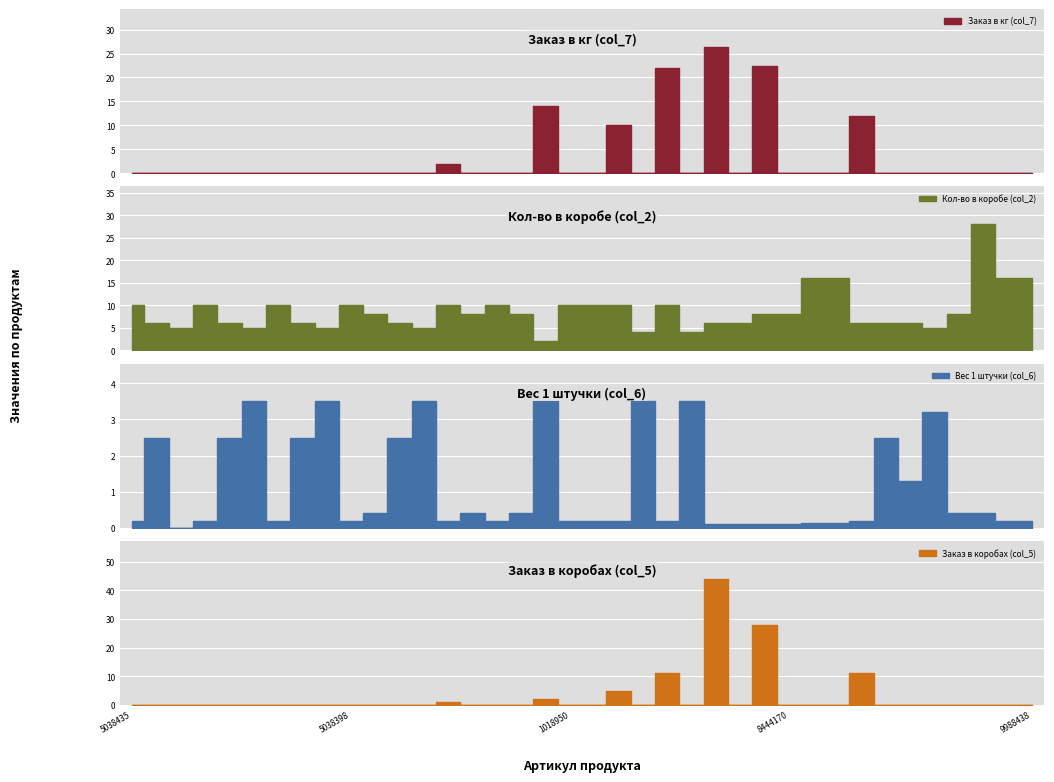

What is the difference between the maximum and minimum values in the Вес 1 штучки (col_6) series?

3.5